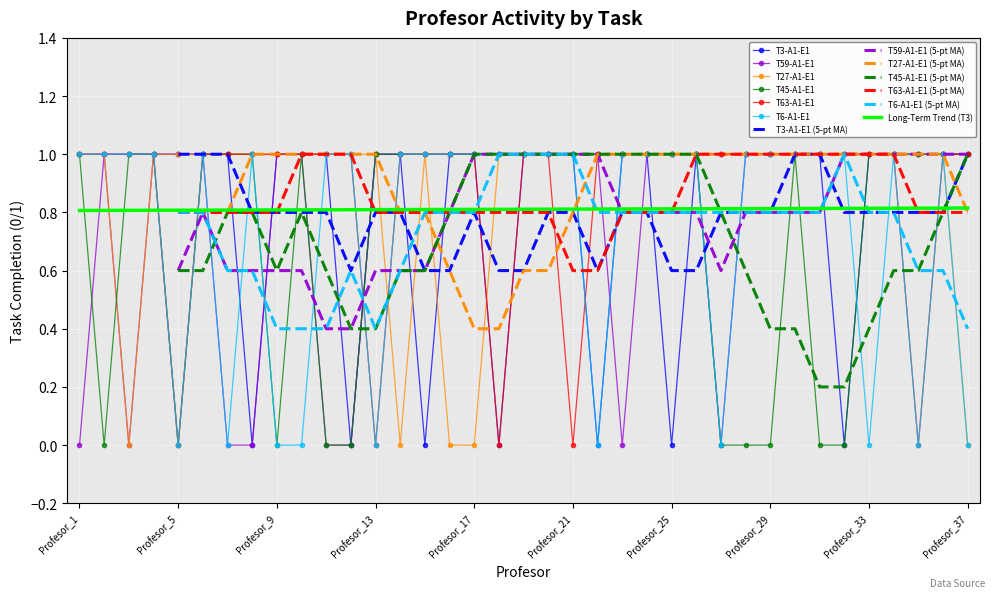

The T3-A1-E1 series shows 1 at Profesor_2. True or false?

True